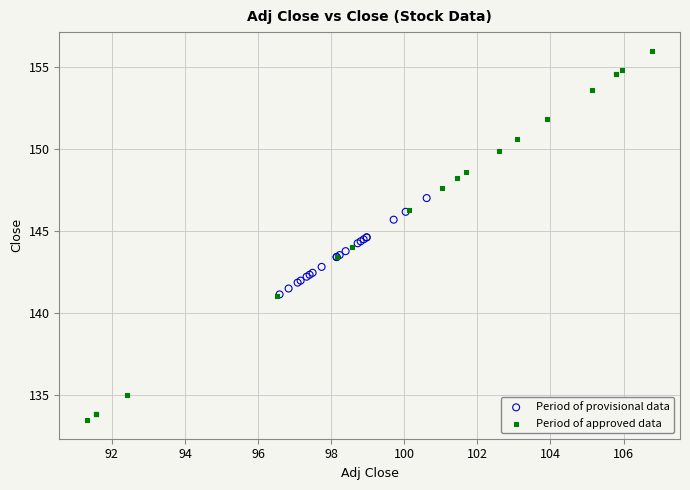

What are all the series names shown in the legend?

Period of provisional data, Period of approved data